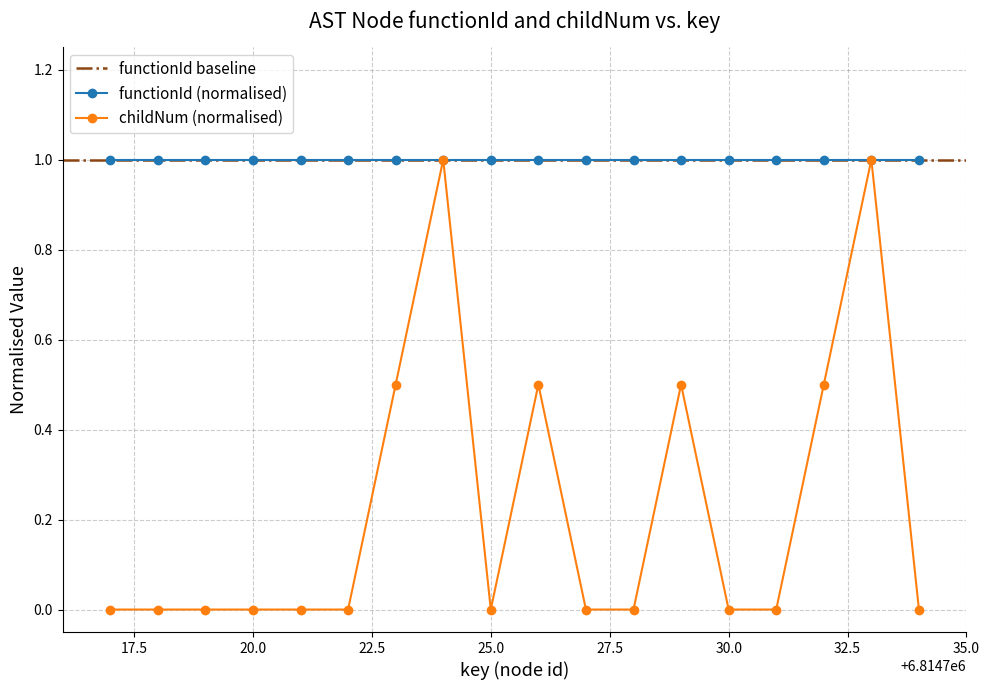

True or false: childNum (normalised) has more than 1 interior local peaks.

True